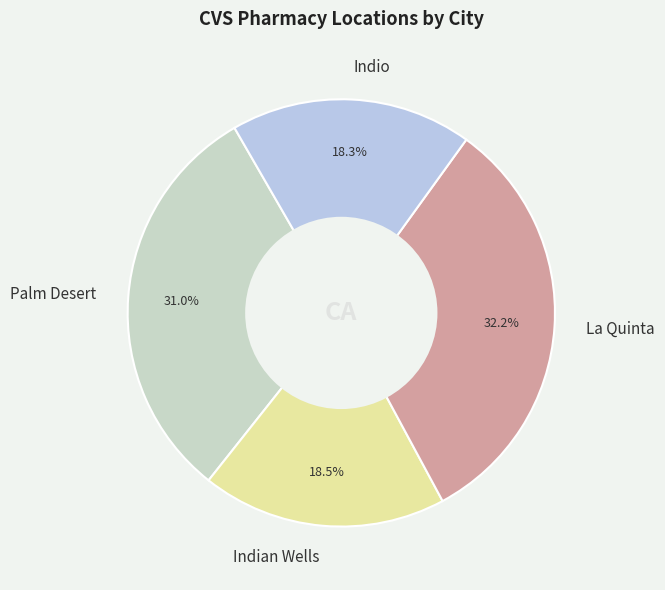

Does any single category account for the majority?

No